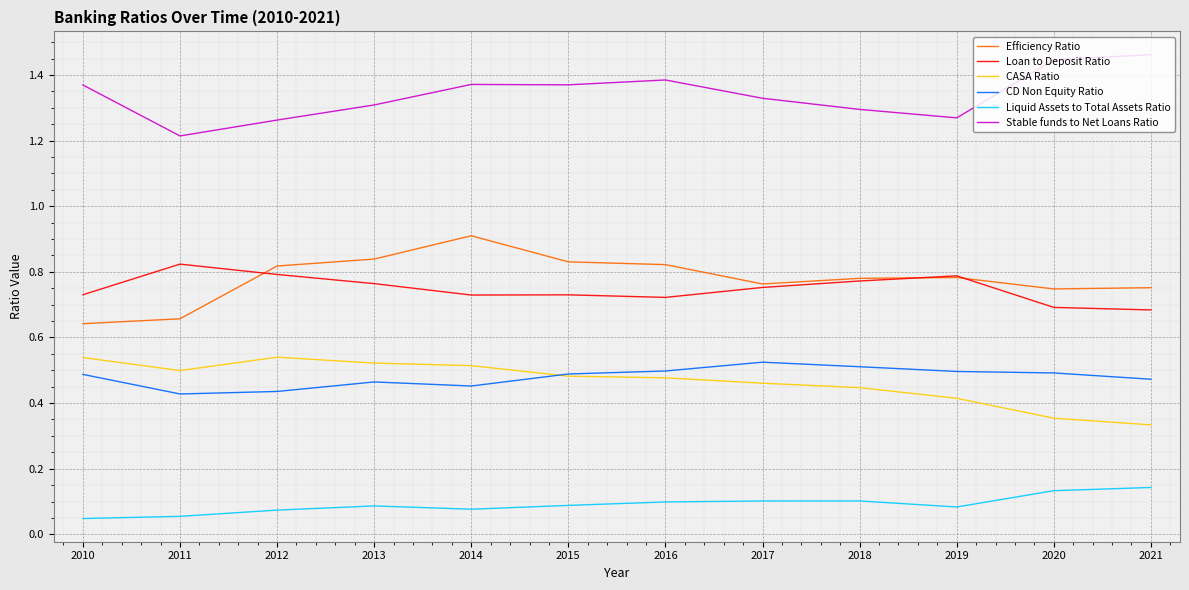

What is the total value across all series at 2016?

4.0